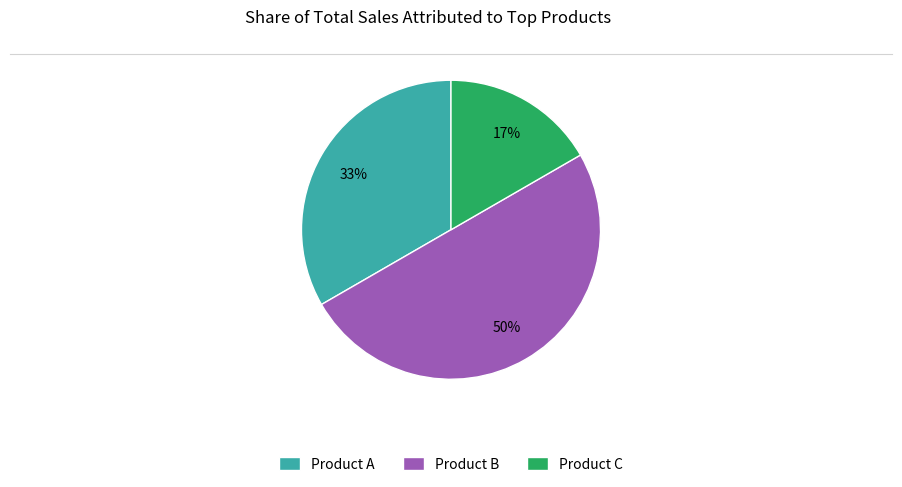

Rank the categories by value from lowest to highest.

Product C, Product A, Product B